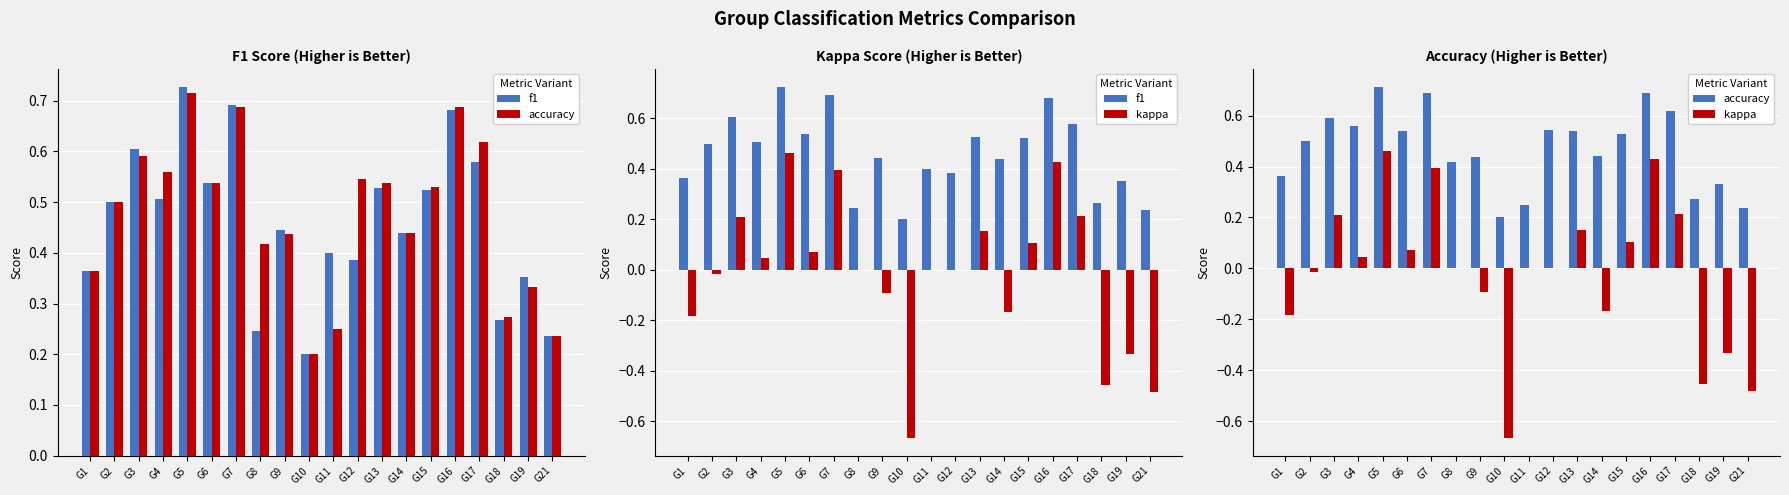

How many categories are shown in the chart?

20